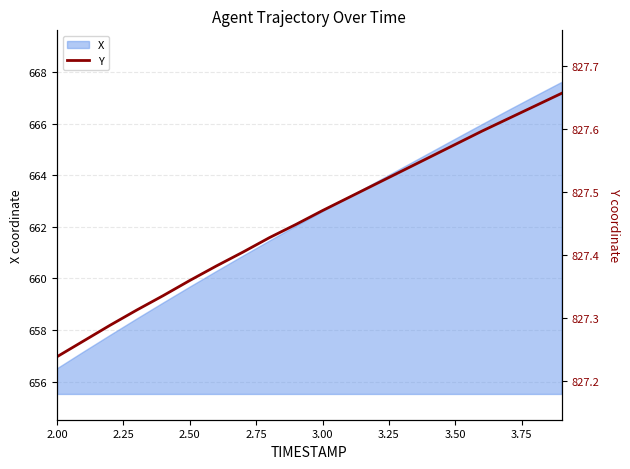

What is the minimum value for X?

656.5